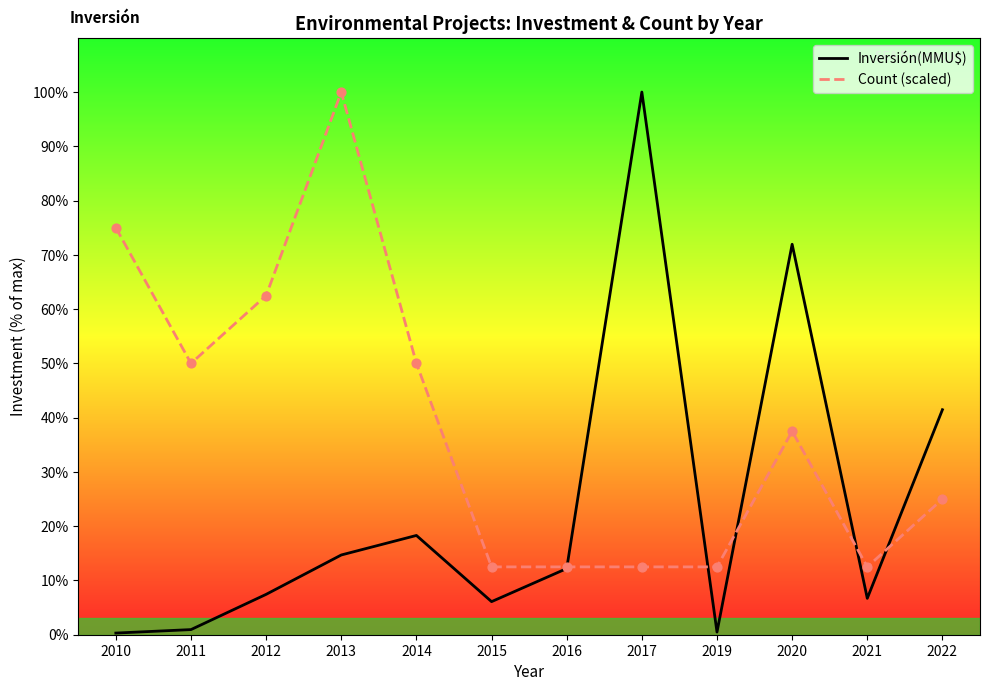

What are all the series names shown in the legend?

Inversión(MMU$), Count (scaled)